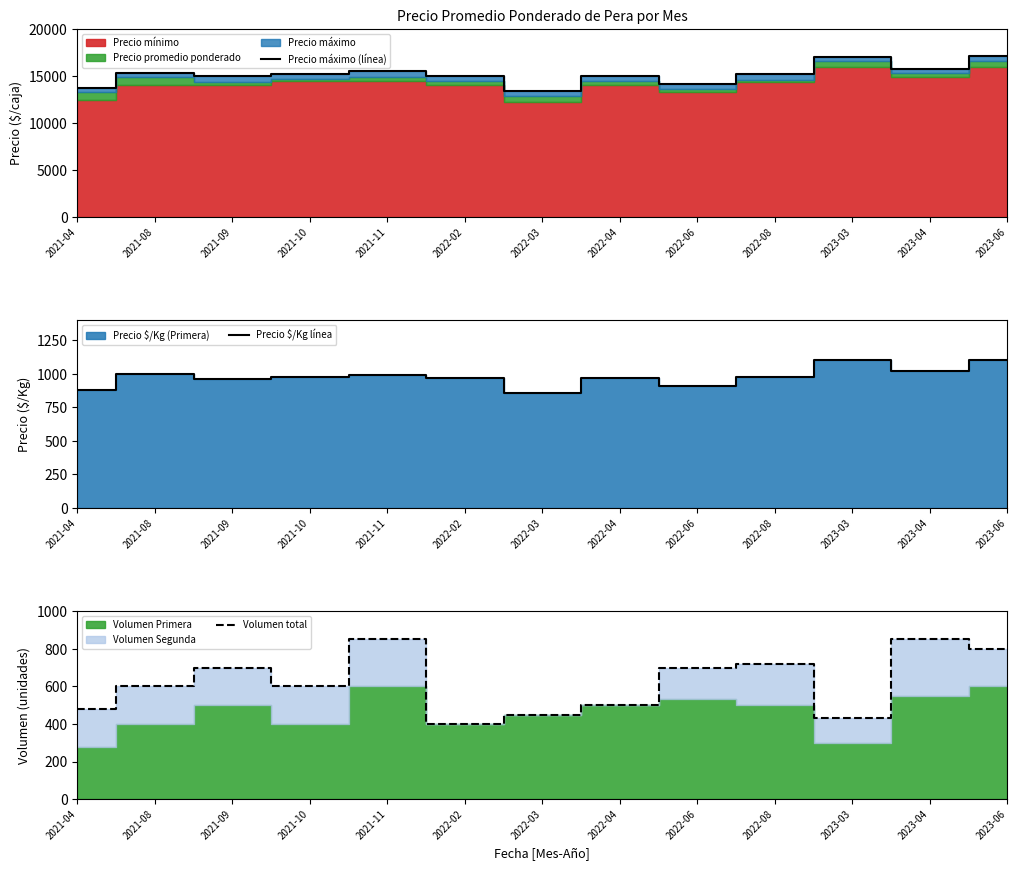

What is the greatest value displayed?

17167